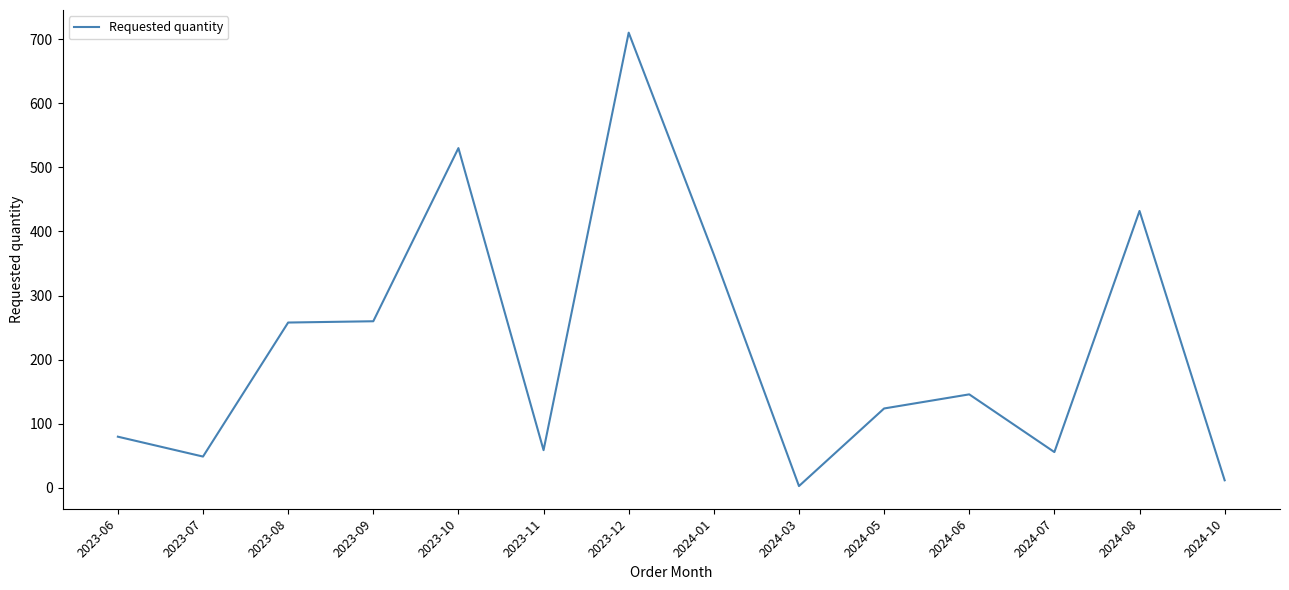

What is the change in value from 2023-09 to 2024-05?

-136